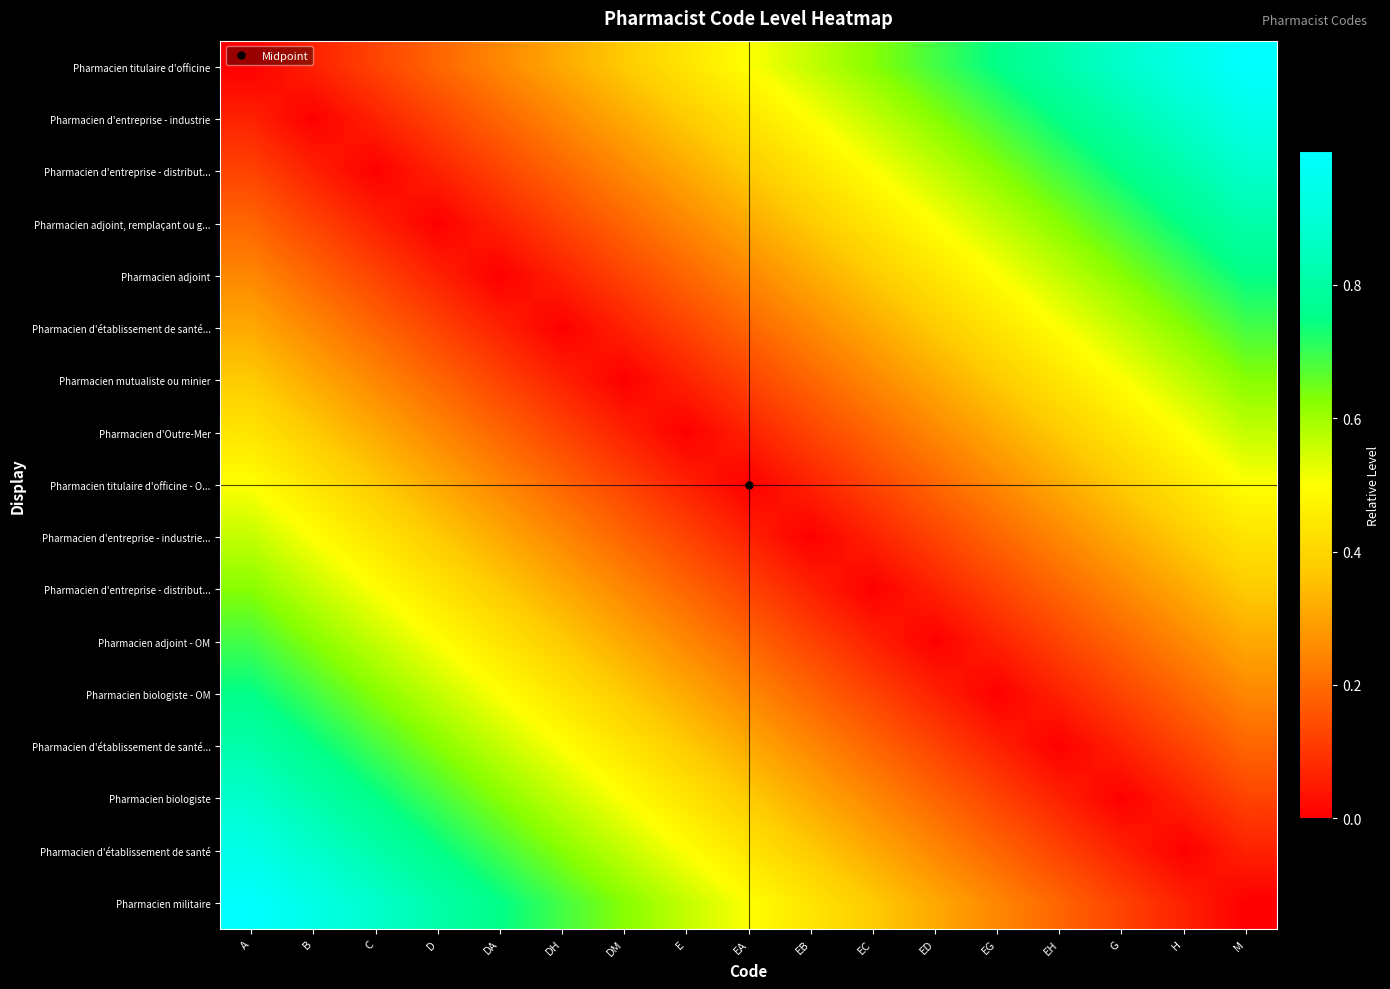

What is the total value across all series at ED?

5.1